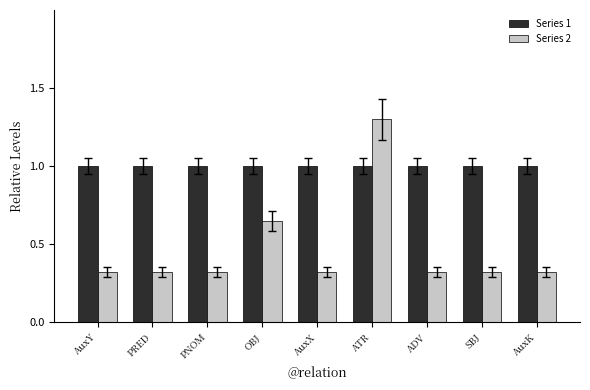

How many bars are there in each group?

2